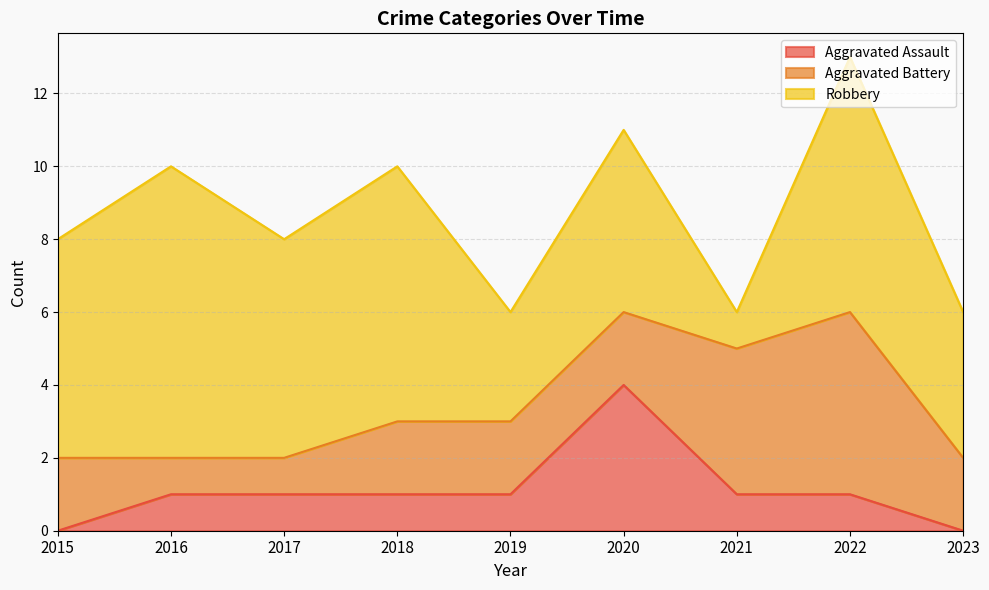

Which series ends up on top after the final intersection of Aggravated Battery and Robbery?

Robbery